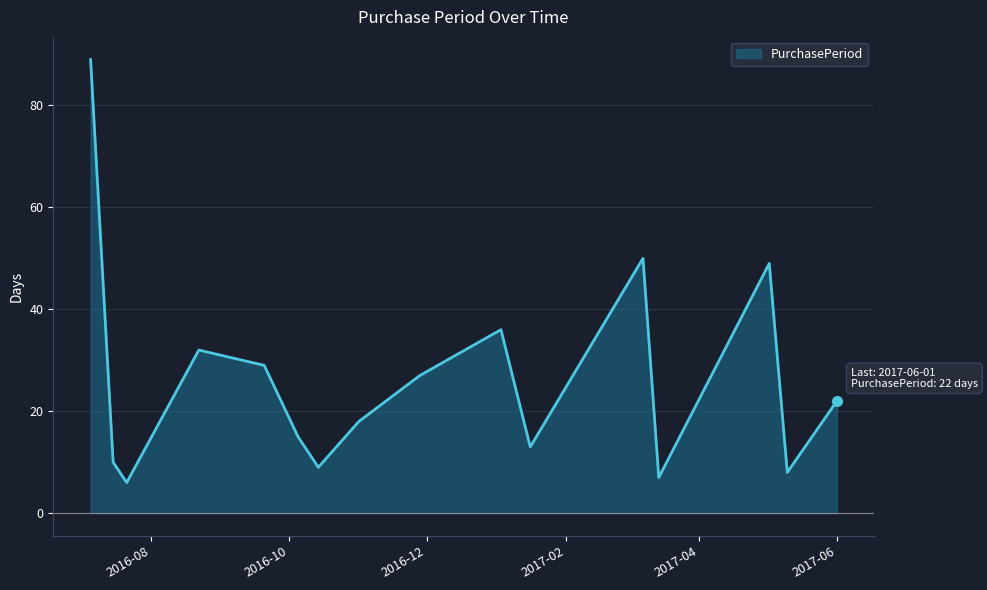

What is the greatest value displayed?

89